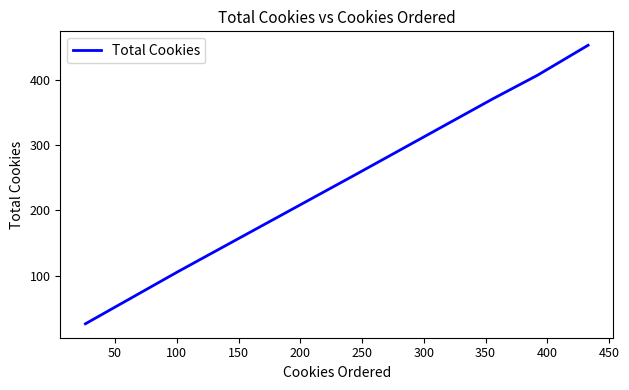

What is the average value?

285